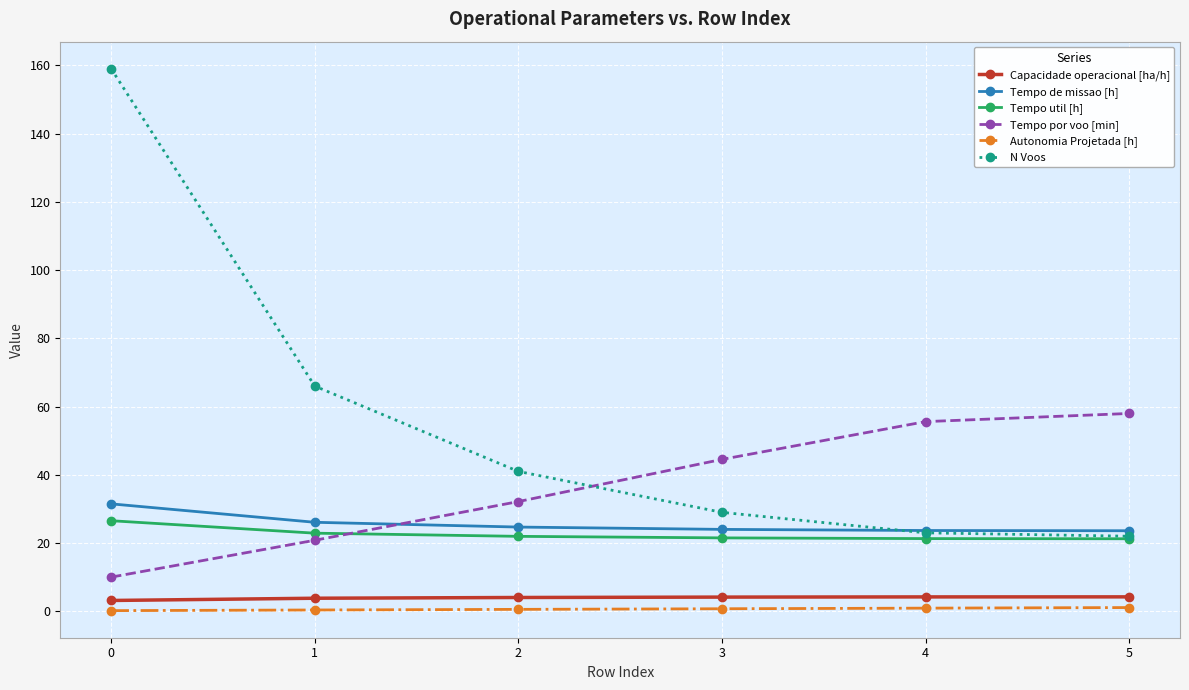

Where do Tempo de missao [h] and Tempo por voo [min] first cross each other?

1 and 2